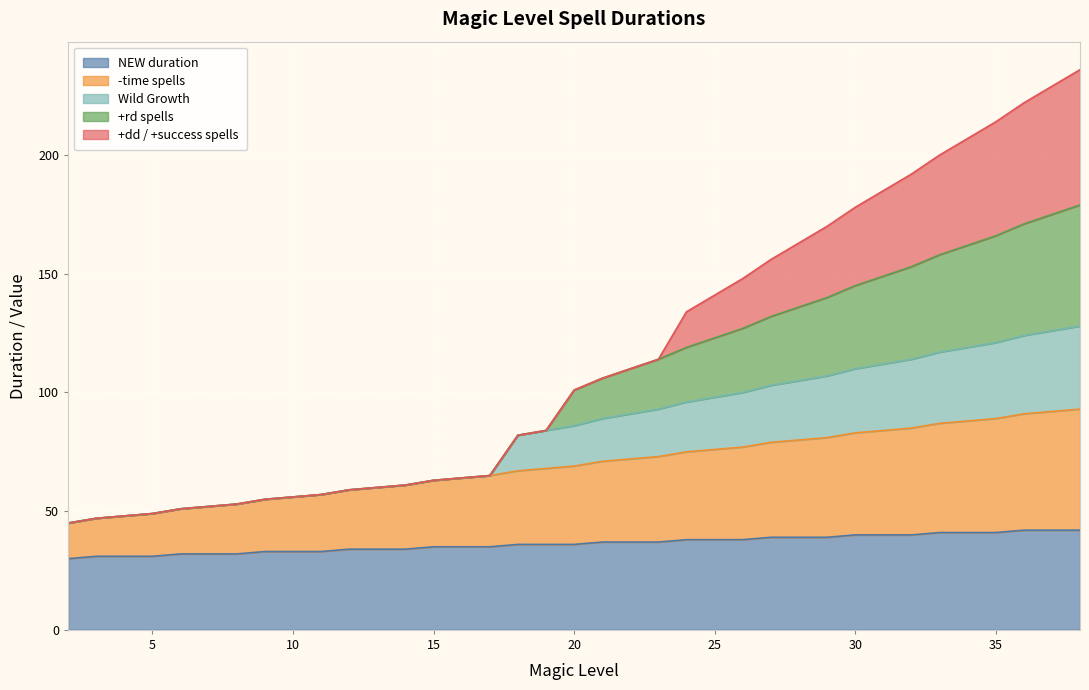

True or false: +rd spells and Wild Growth cross at least once.

False